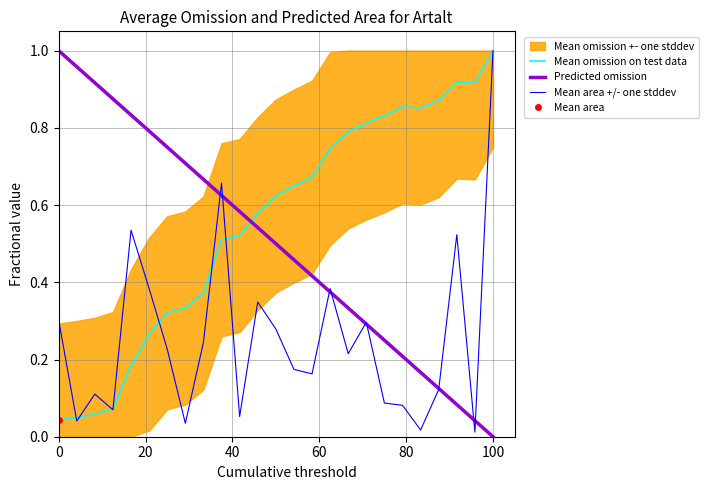

Is this an area chart (filled region under the line)?

No